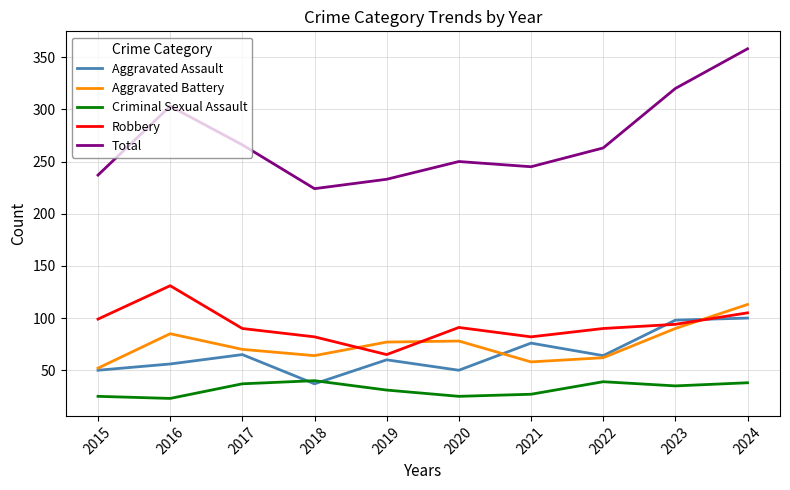

What is the minimum value shown in the chart?

23